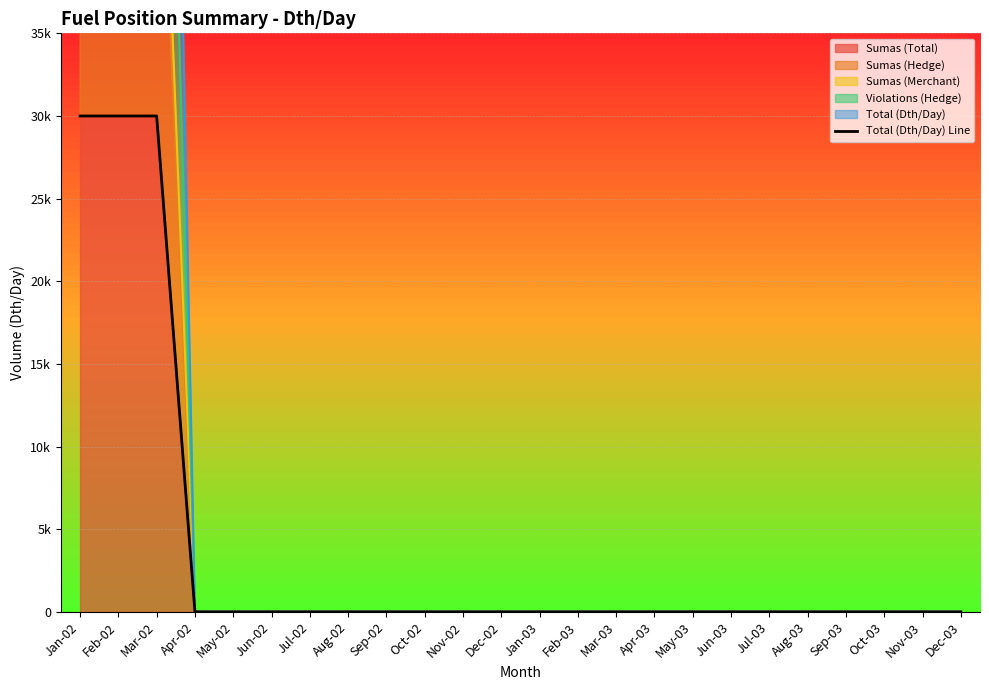

What is the difference between the second highest and minimum values?

30000